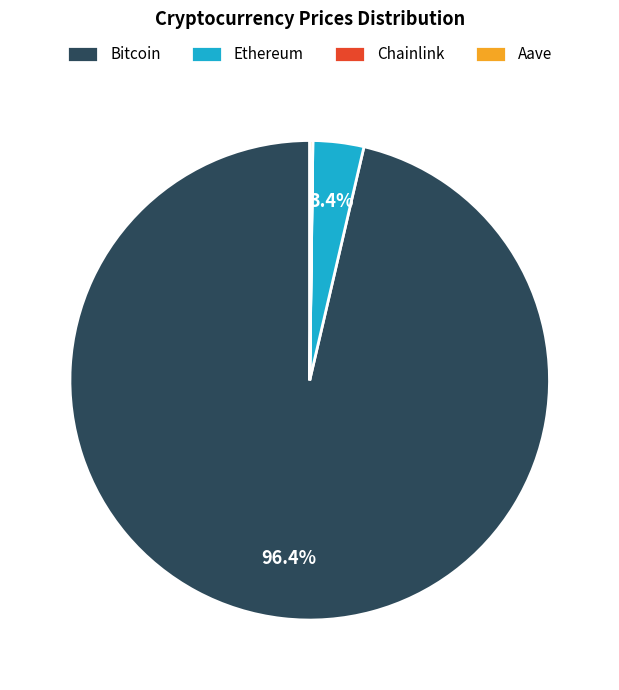

What is the largest slice in the pie chart?

Bitcoin